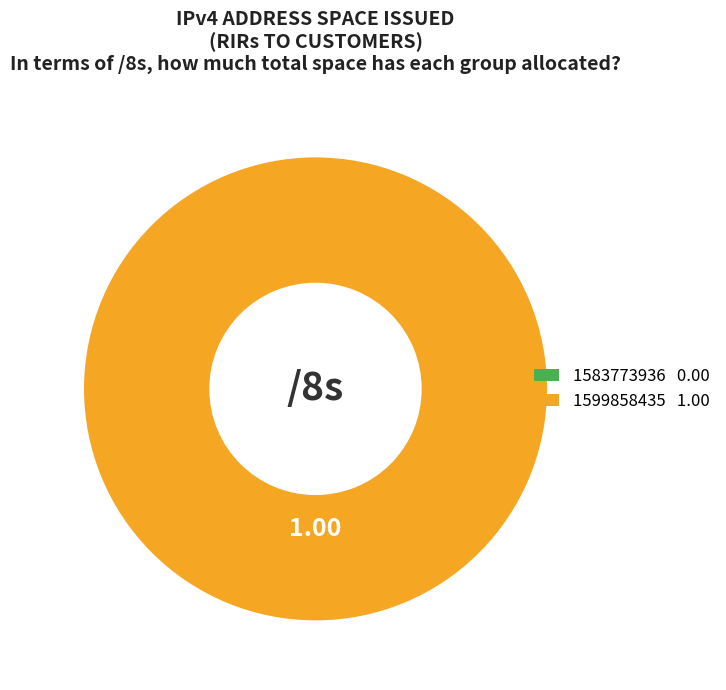

How many slices are in this pie chart?

2